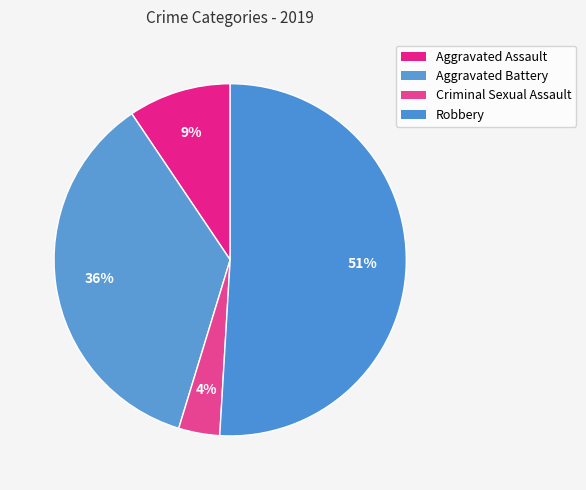

To the nearest percent, what is the average slice percentage?

25%